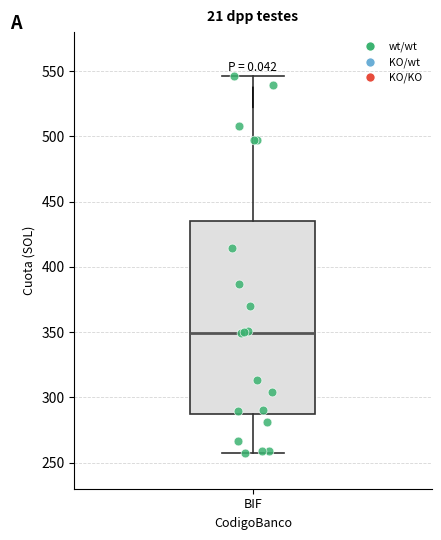

Read this box plot against the y-axis: the position of the median line, the range covered by the box, and the ends of both whiskers. The values are not printed on the chart, so give them approximately, as read against the axis.

median 350, box 285 to 435, whiskers 260 to 545